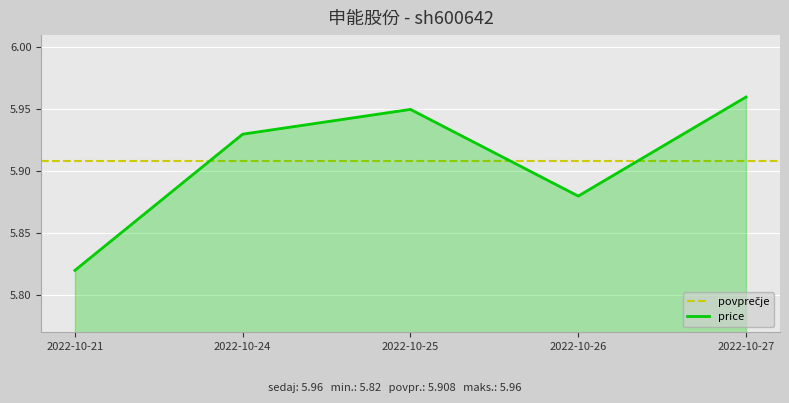

True or false: price has a value of 3.8 at 2022-10-27.

False